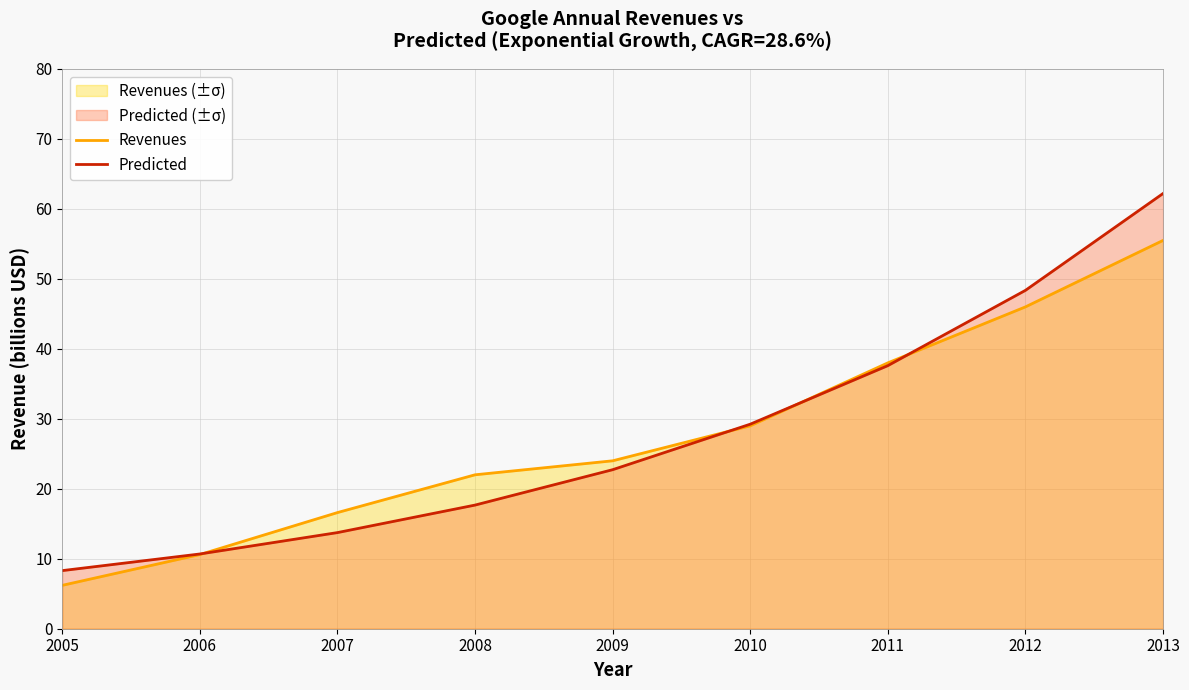

At which label is Predicted closest to 35?

2011